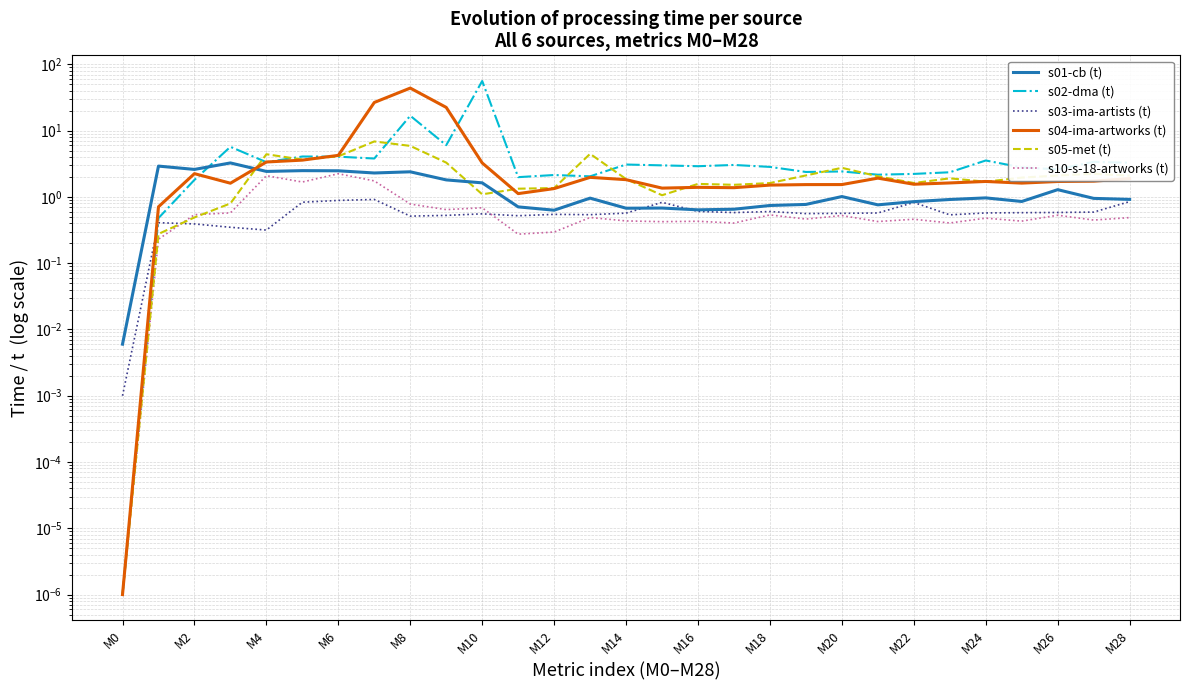

True or false: s02-dma (t) and s01-cb (t) cross at least once.

True